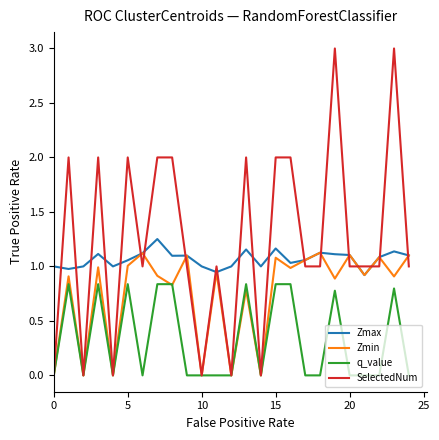

What is the maximum value shown in the chart?

3.0